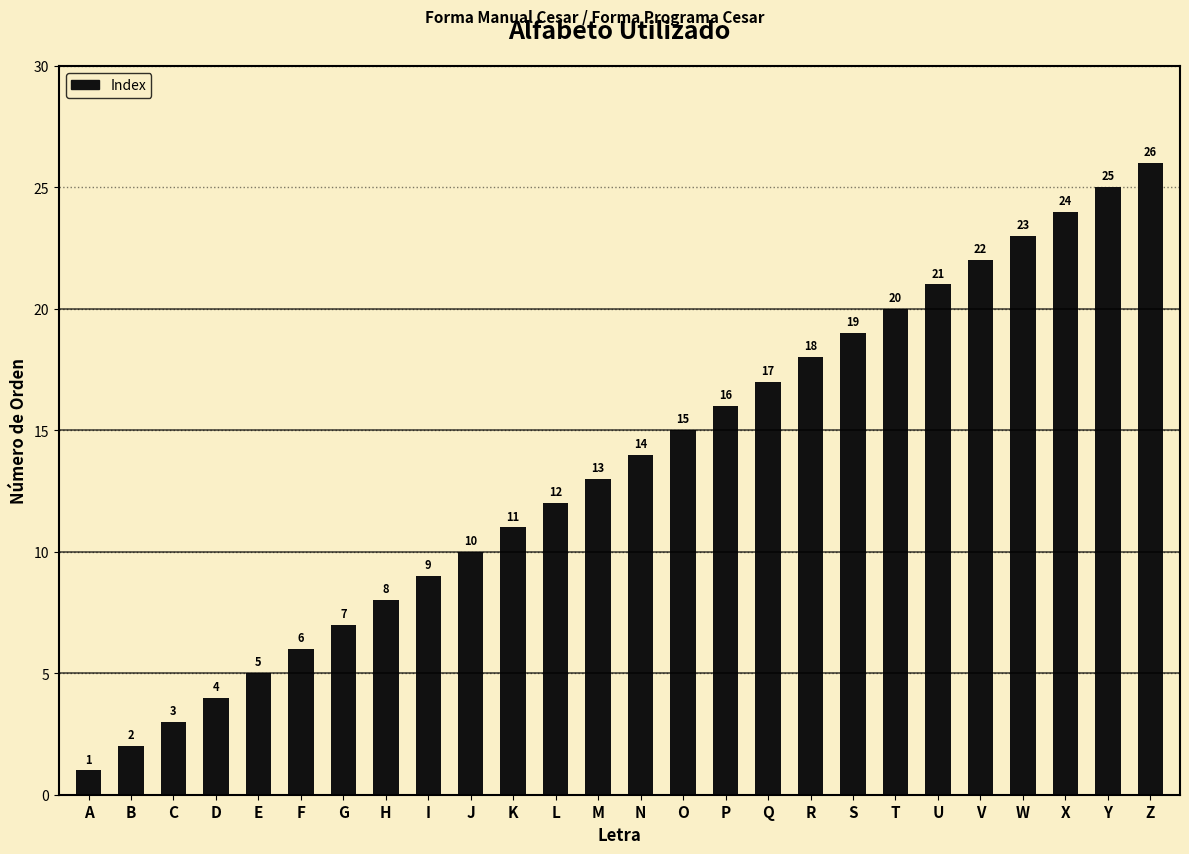

Are the bars grouped side by side (vs. stacked)?

No